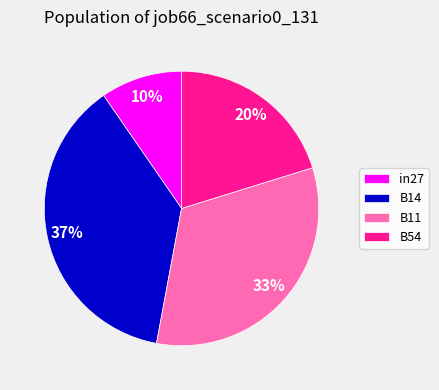

True or false: B54 accounts for 20% of the total.

True